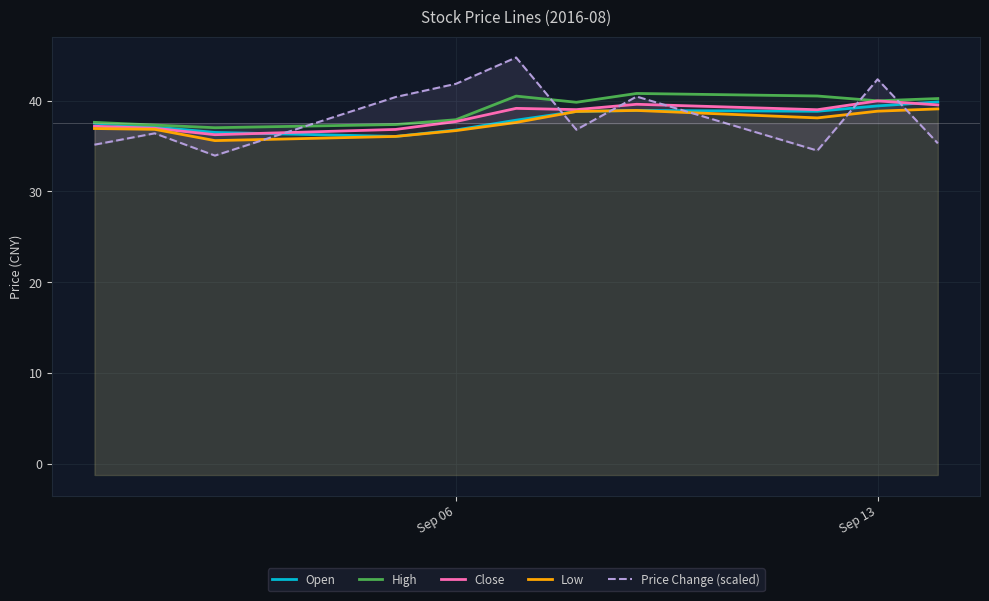

True or false: High has more than 2 points higher than both neighbors.

False